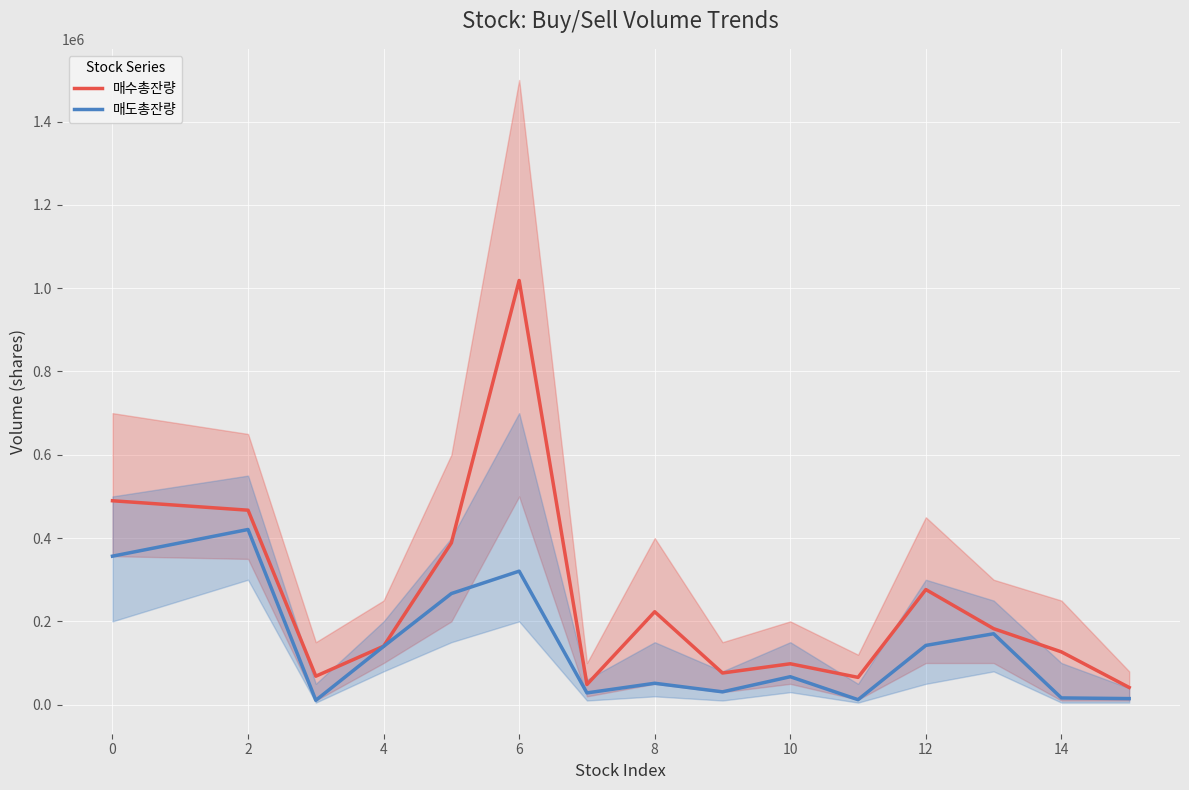

How many interior local valleys does the 매도총잔량 series have?

4